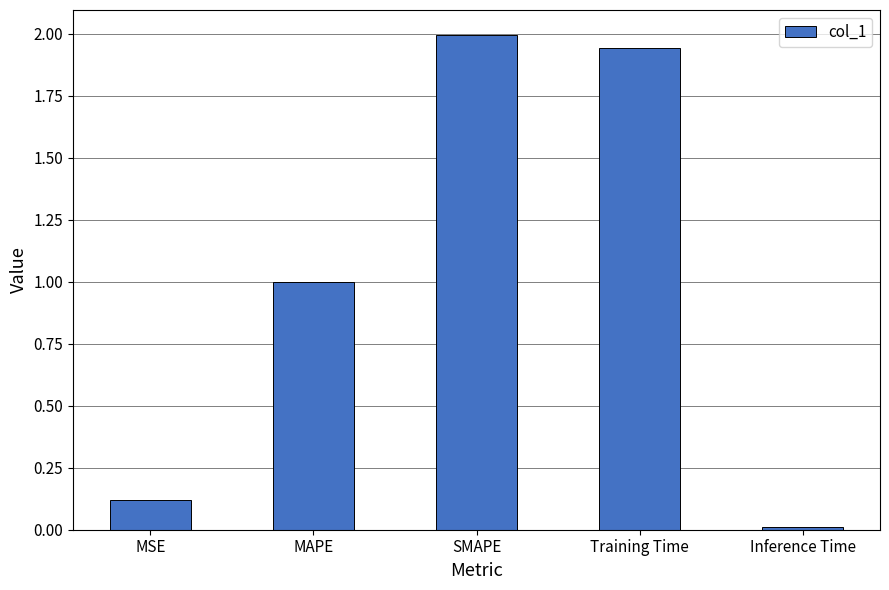

What is the sum of all values?

5.1